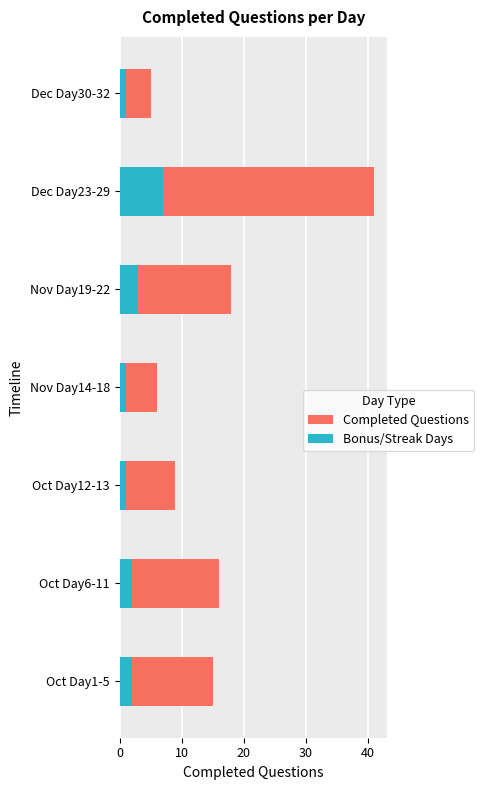

Between Oct Day1-5 and Dec Day30-32, which series saw the biggest shift?

Completed Questions